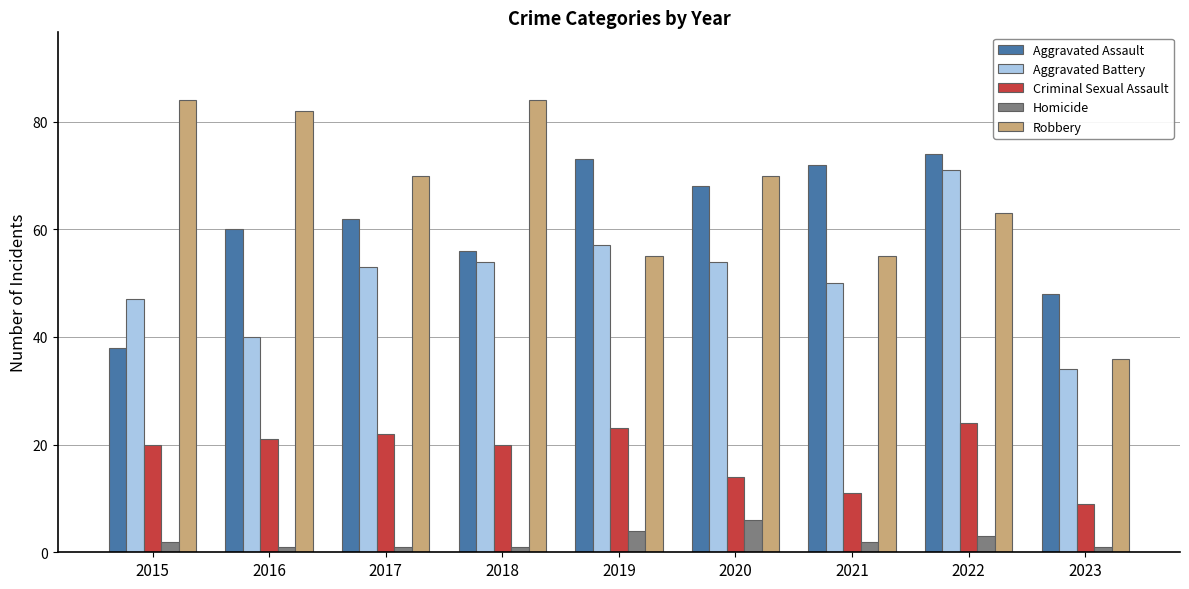

True or false: Criminal Sexual Assault has a value of 7 at 2022.

False